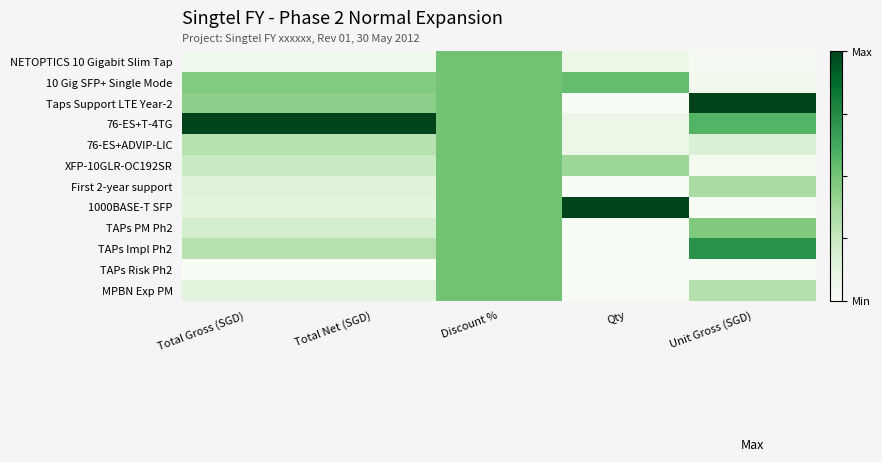

Which series has the largest total across all categories?

76-ES+T-4TG